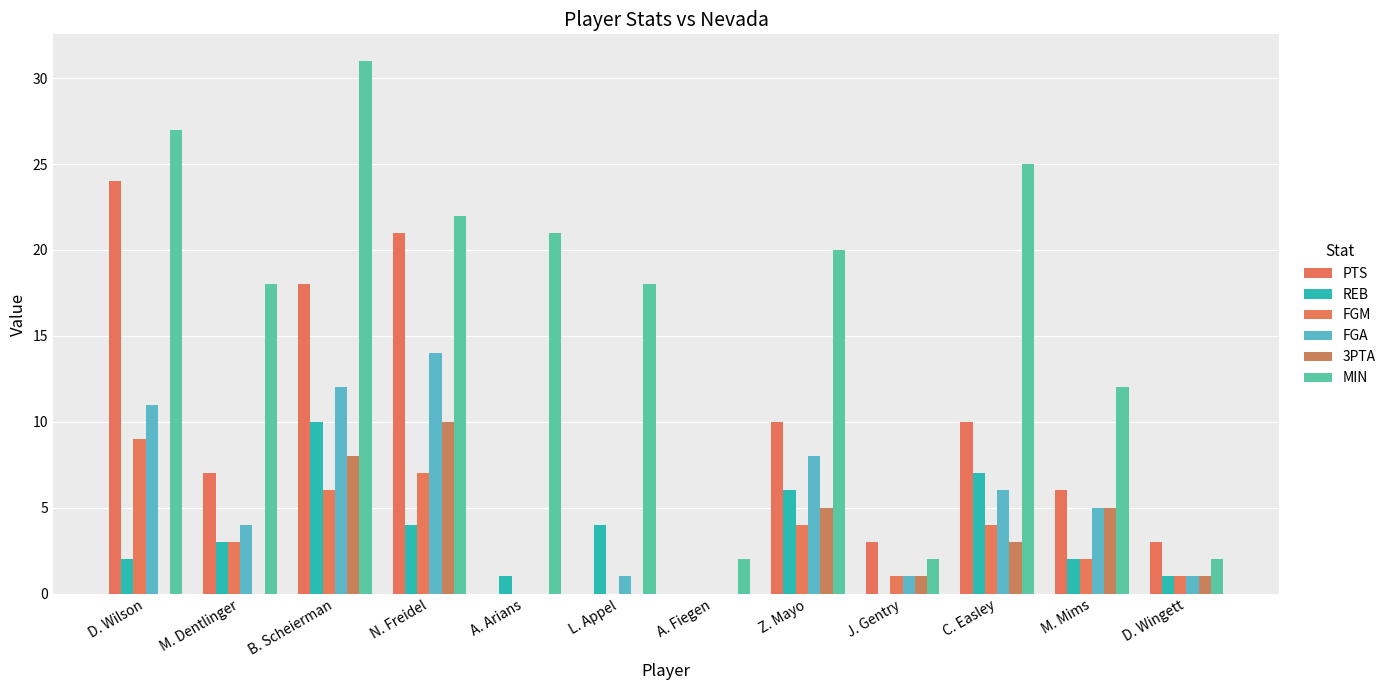

Is the value of FGM at C. Easley greater than the value of REB at M. Mims?

Yes